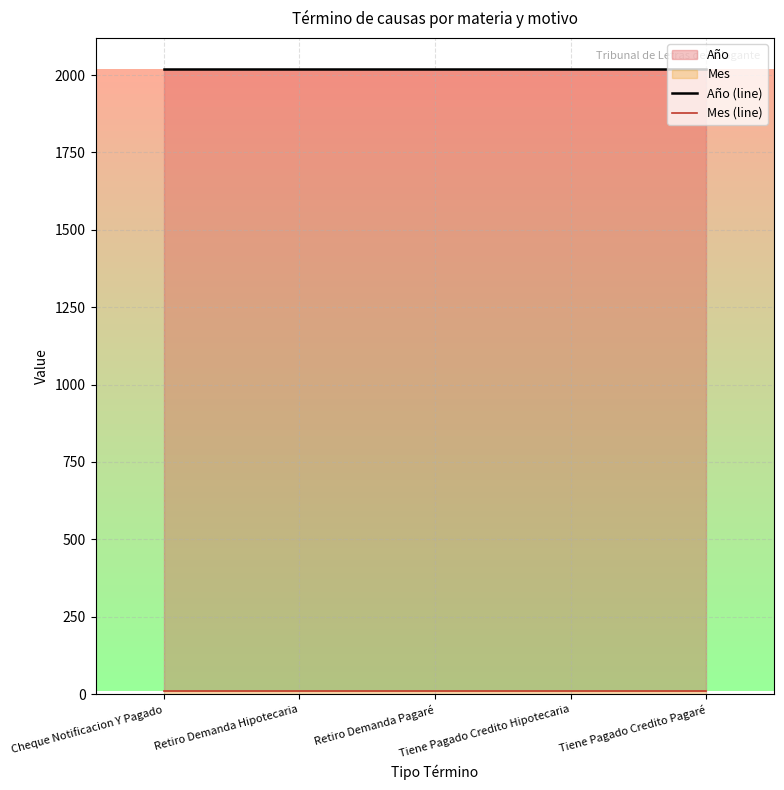

Reading left to right, what are all the values shown in this chart?

Año (line): 2019	2019	2019	2019	2019
Mes (line): 10	10	10	10	10